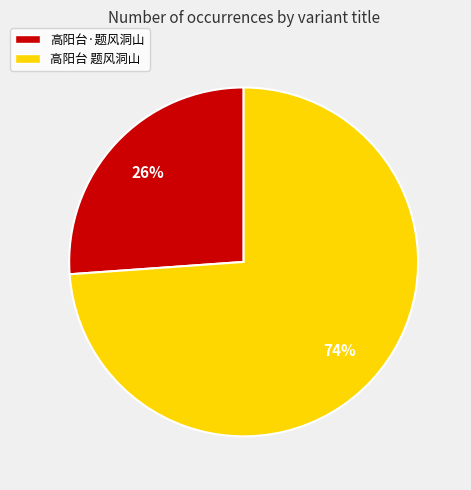

To the nearest percent, what percentage of the pie is 高阳台·题风洞山?

26%